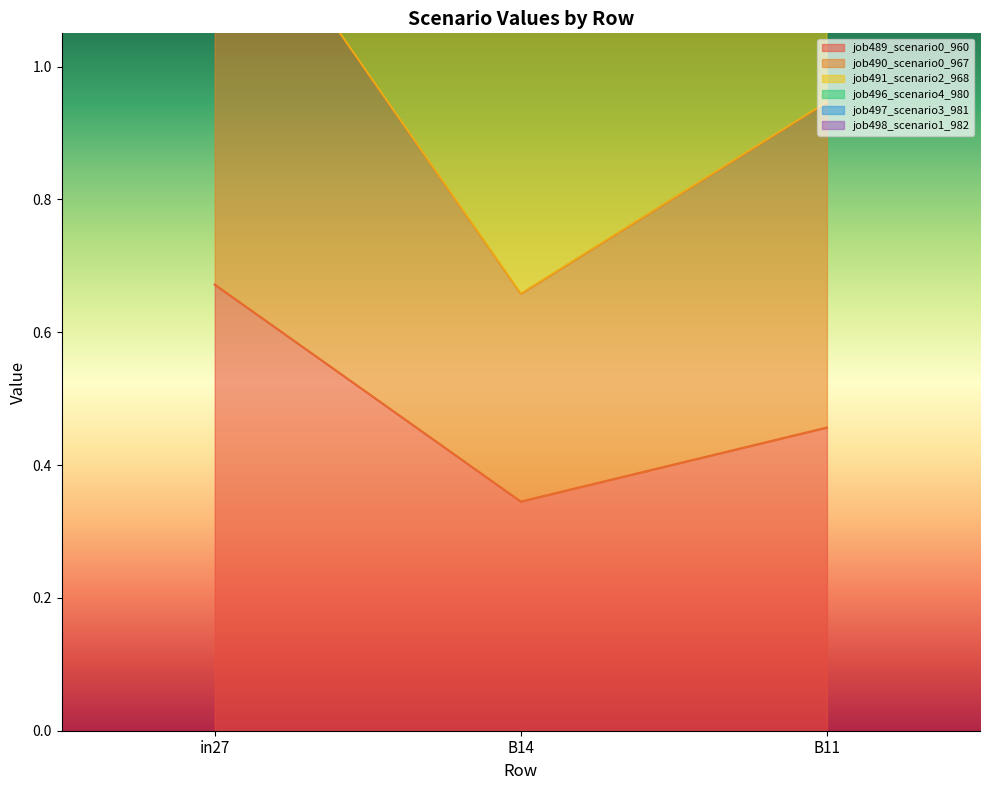

Which category has the lowest value in the job489_scenario0_960 series?

B14